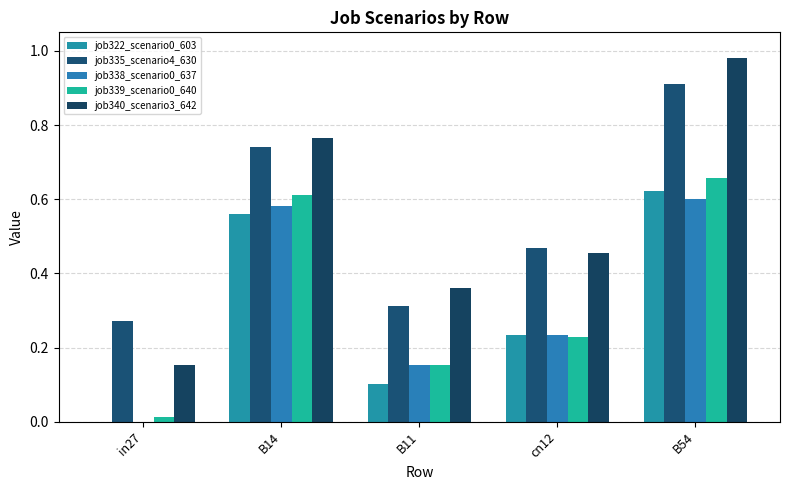

Are the bars horizontal?

No